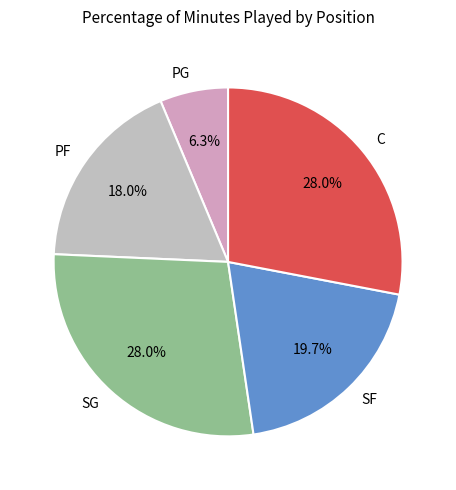

To the nearest percent, what is the difference between the largest and smallest slice percentages?

22%